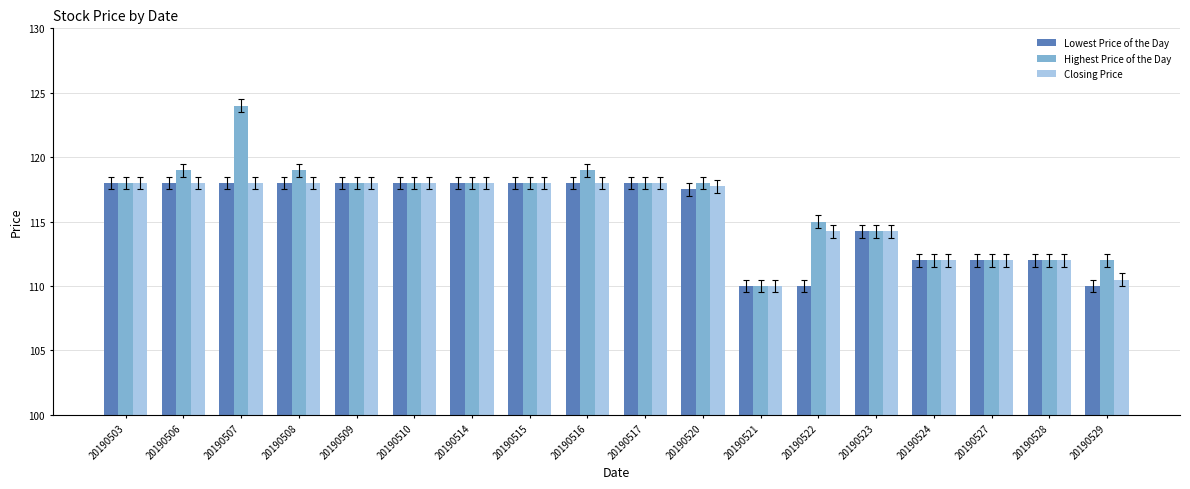

How many categories are shown in the chart?

18